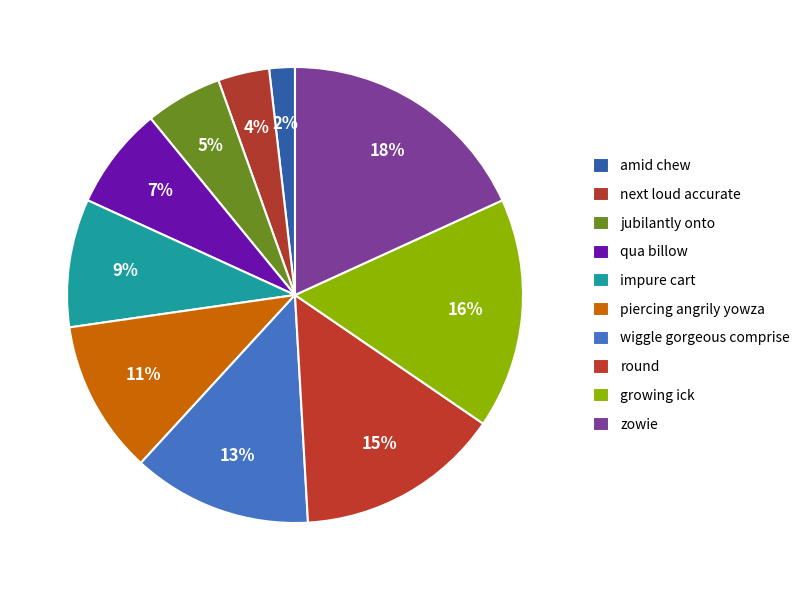

Does impure cart represent more than half of the total?

No